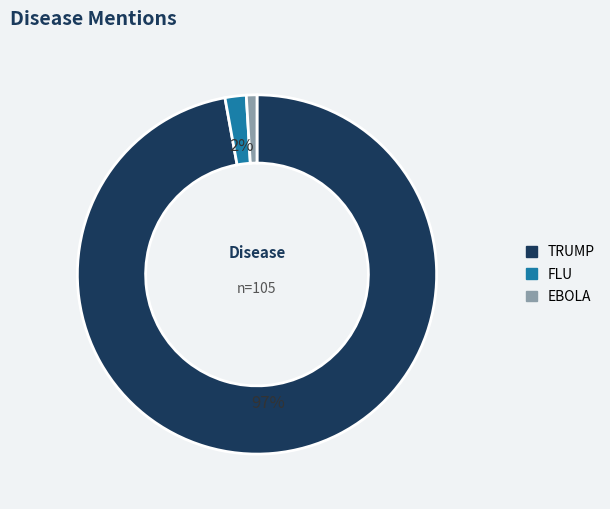

Does any single category account for the majority?

Yes